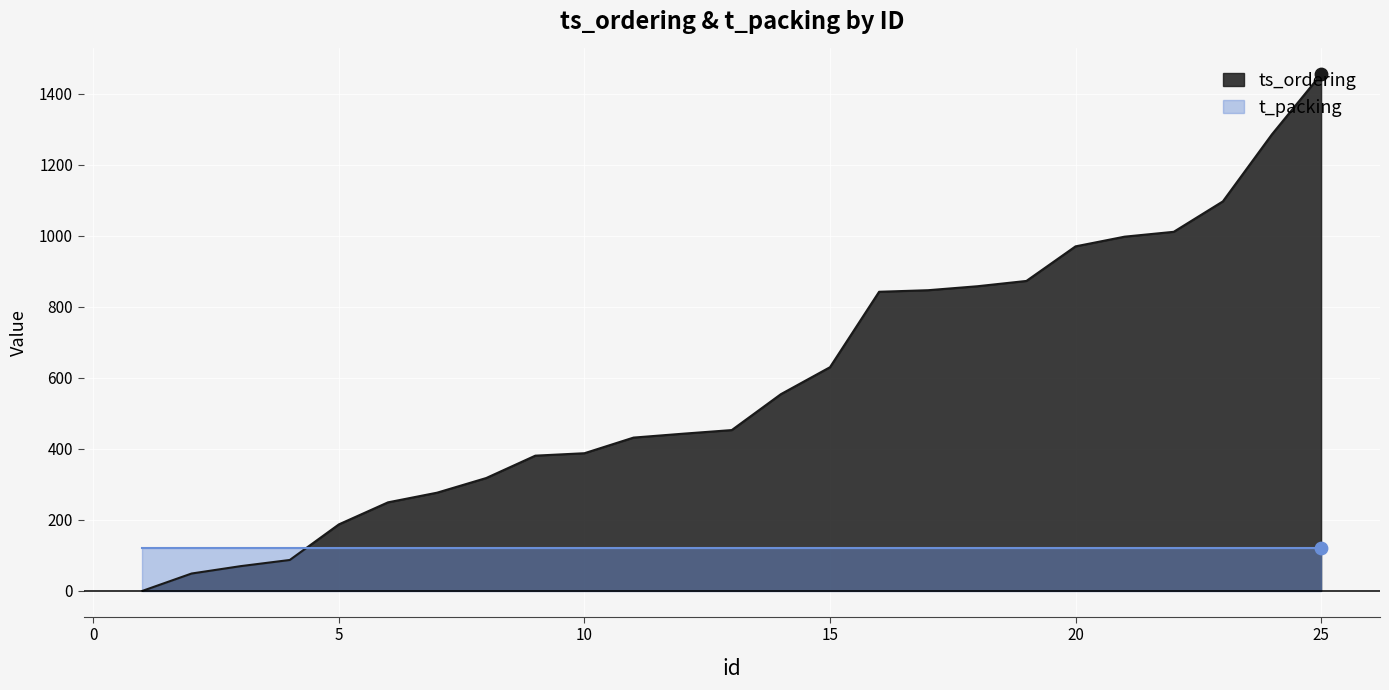

What is the ratio of the value at 20 to the value at 3?

13.9